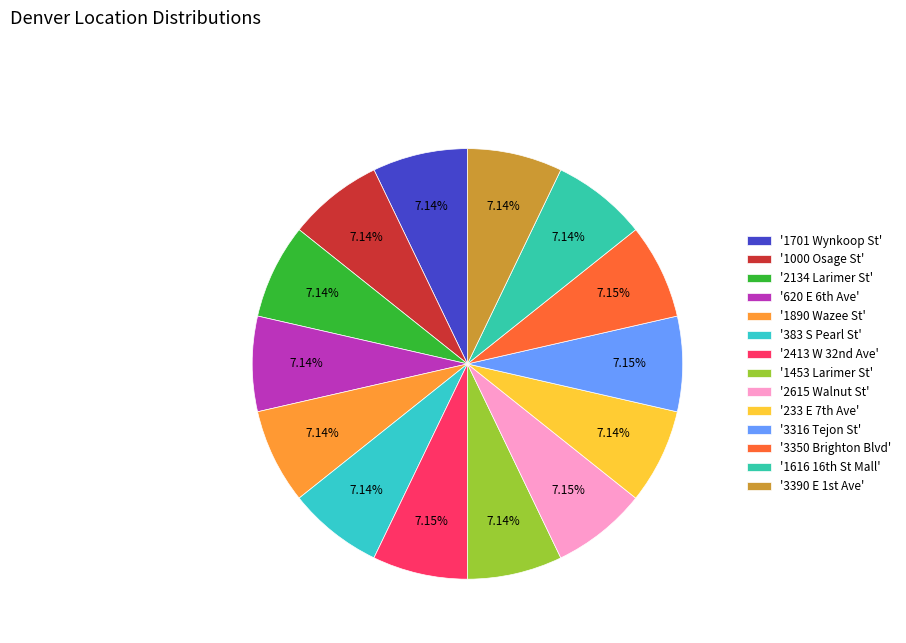

Is there a majority slice in this chart?

No